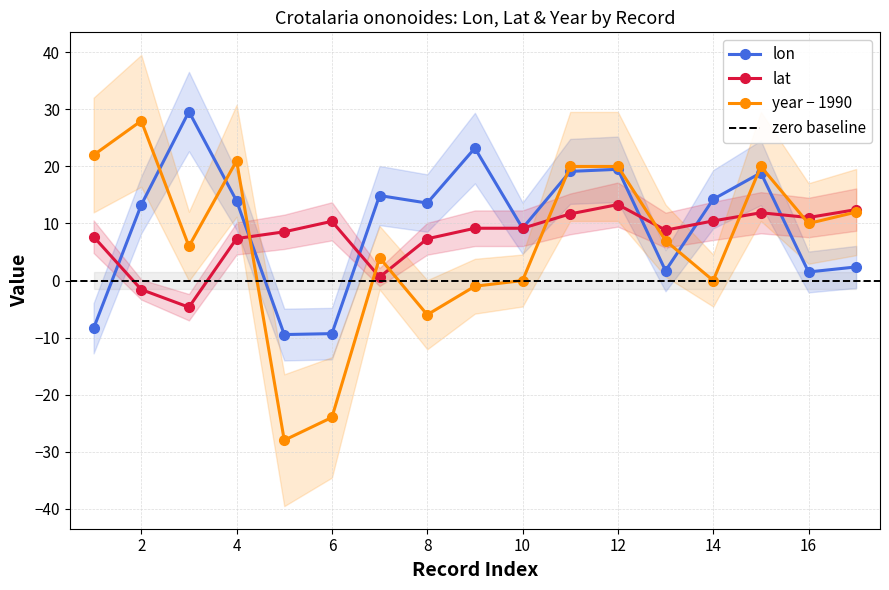

What is the highest value of the lon series?

29.6